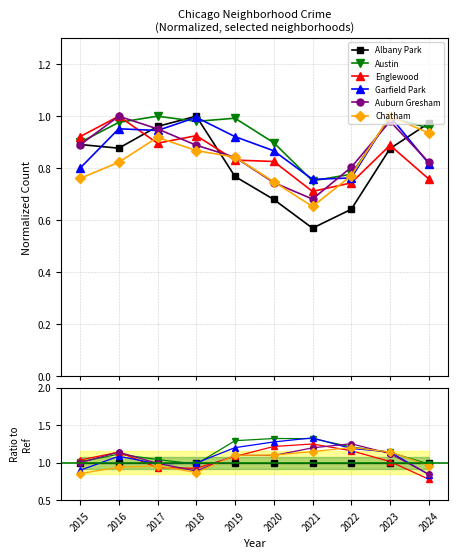

The Englewood series shows 0.4 at 2018. True or false?

False